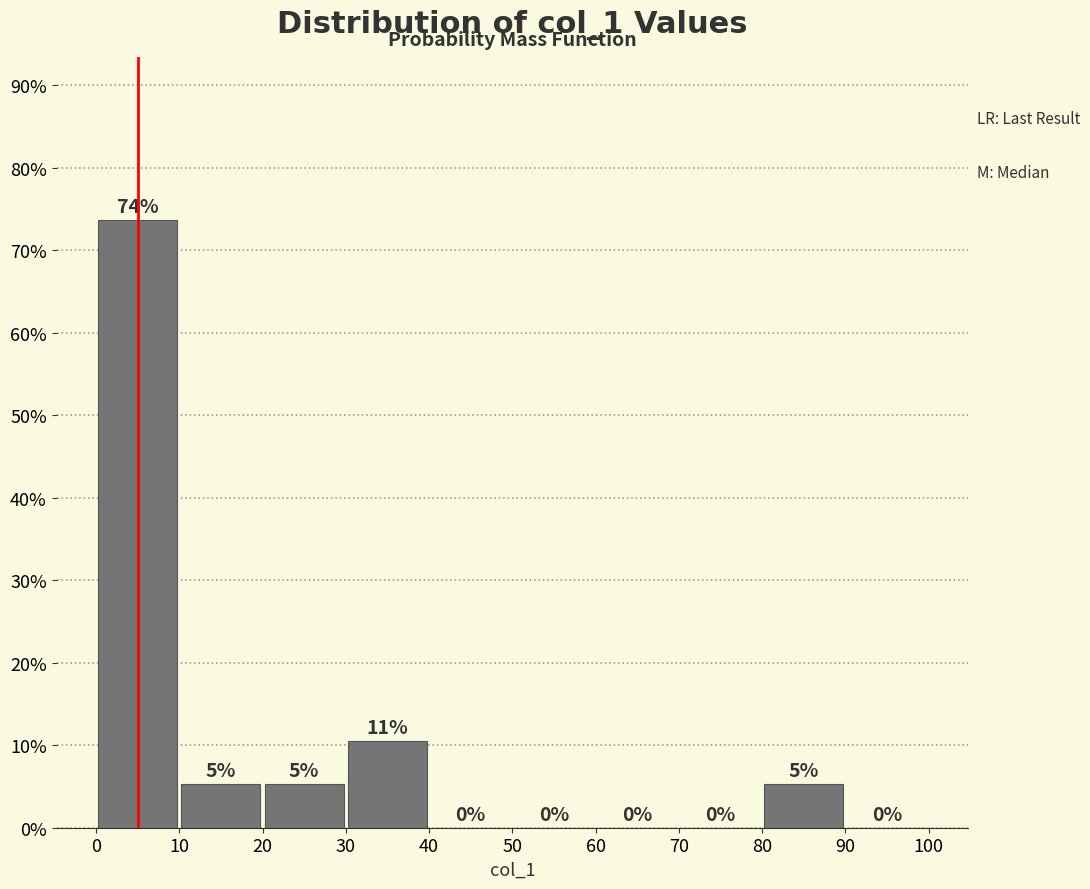

Which range on the x-axis has the tallest bar?

0 to 10